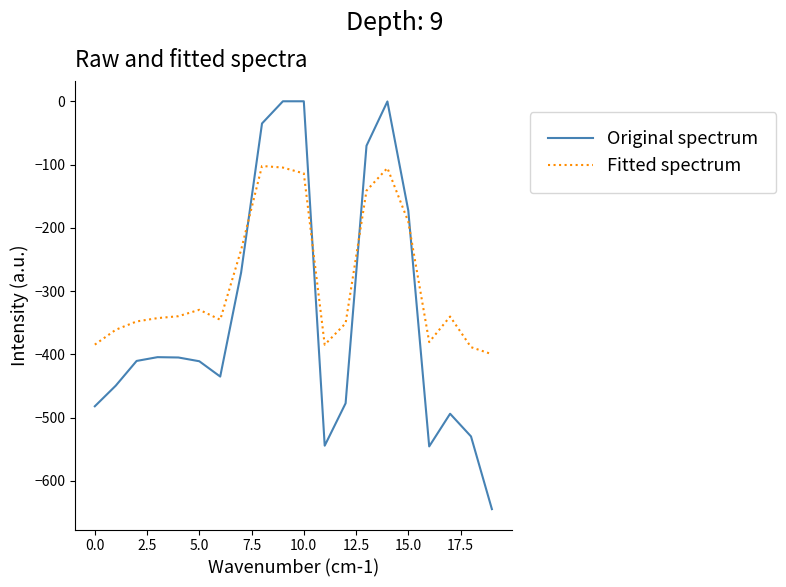

Which series has the largest total across all categories?

Fitted spectrum